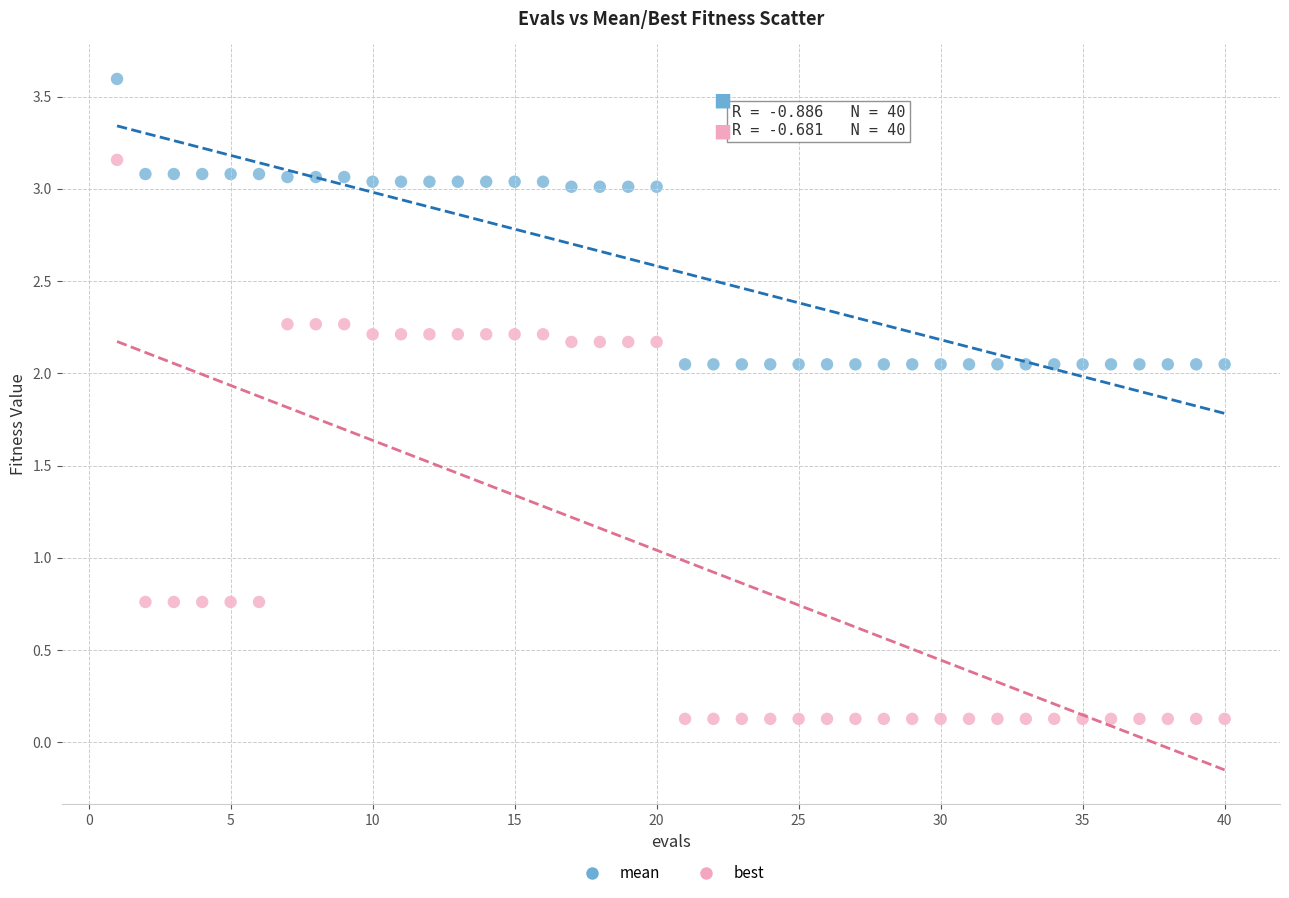

Across all data points, what is the range of Y values (max minus min)?

3.5